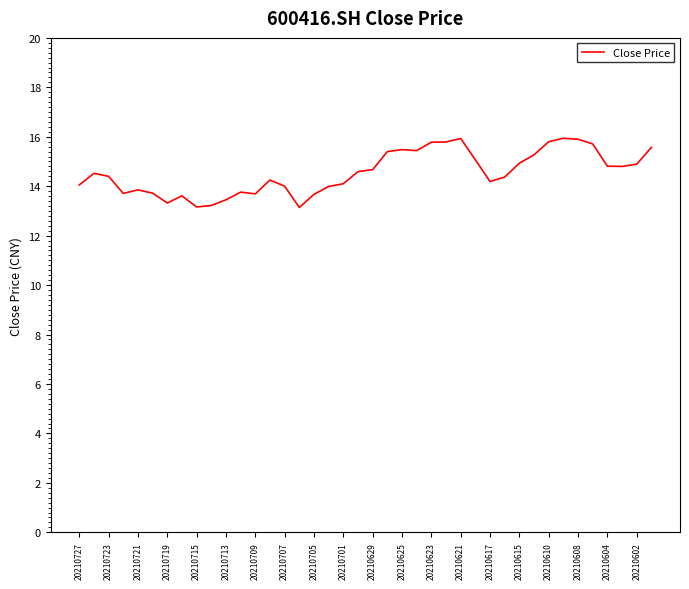

What is the smallest value displayed?

13.1